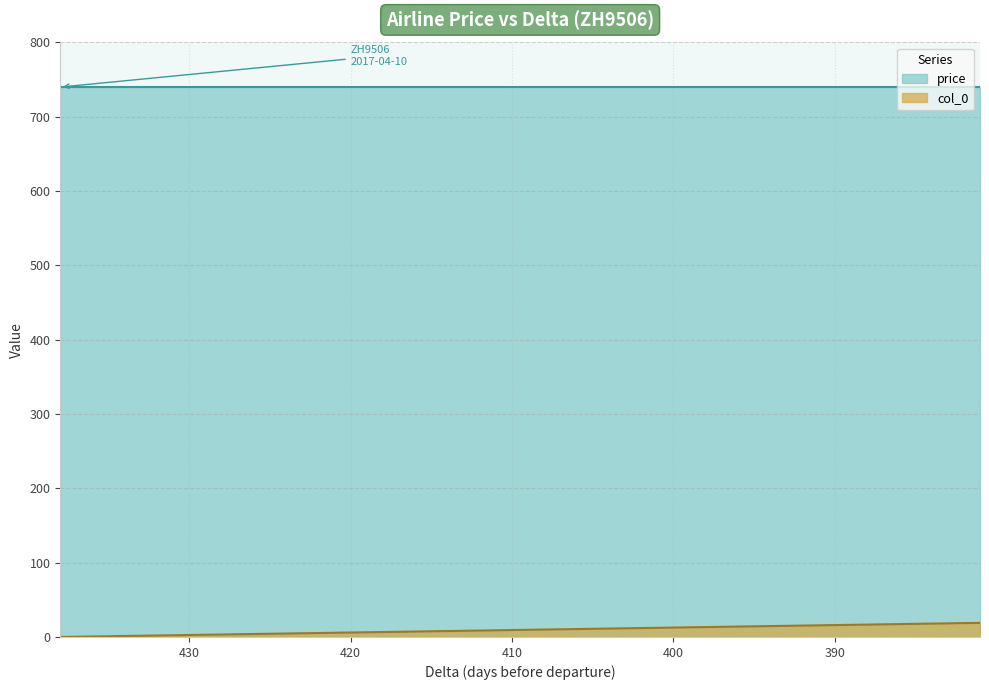

How many data points are less than 10?

10